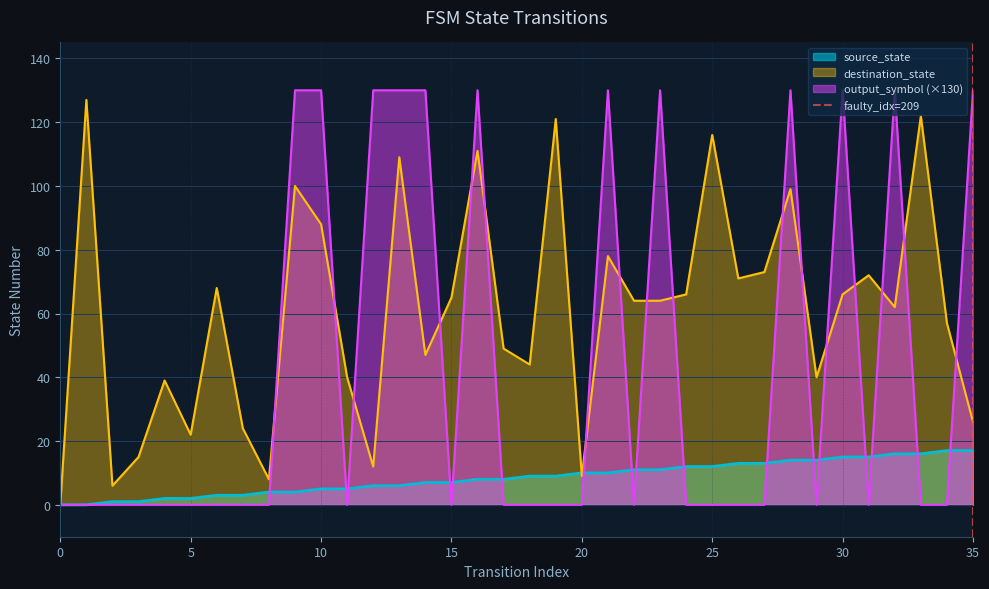

What is the highest value of the source_state series?

17